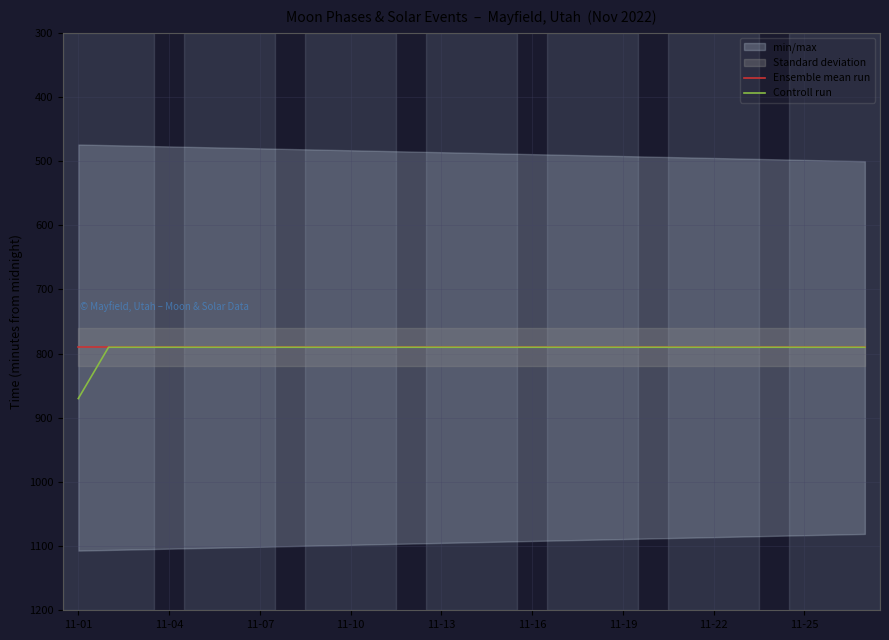

True or false: Controll run and Ensemble mean run intersect in this chart.

False